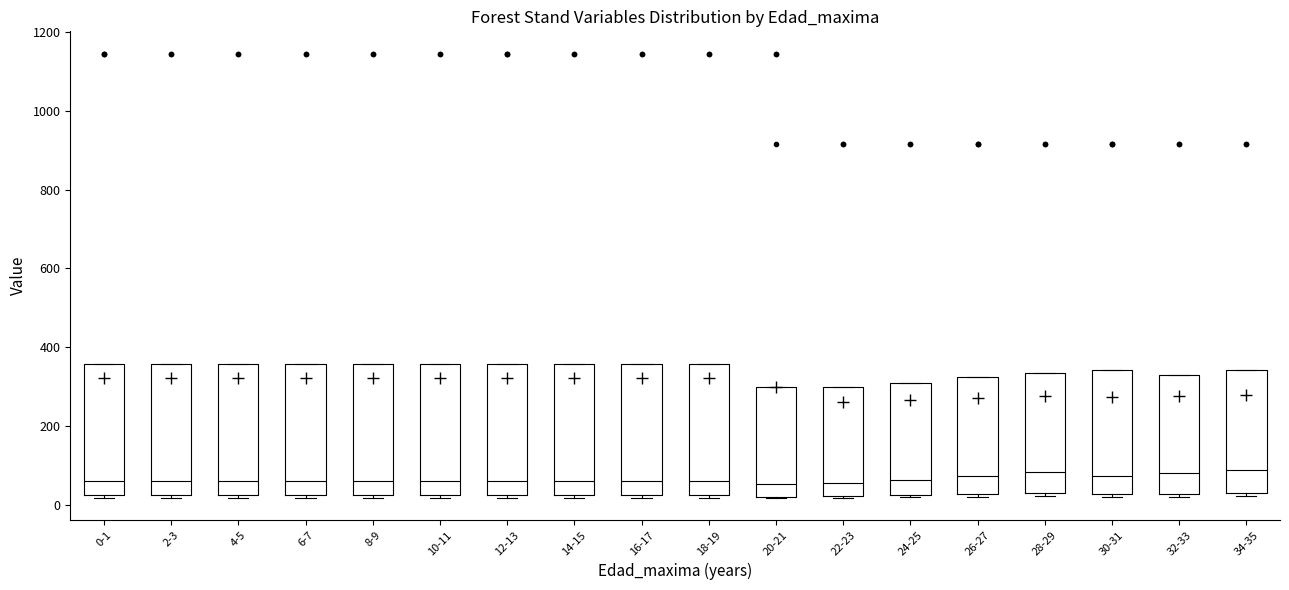

Reading left to right, transcribe this box plot: for each box, give where its median line is, the range the box spans, and where its two whiskers end, as read against the y-axis. The values are not printed on the chart, so give them approximately, as read against the axis.

0-1: median 60, box 20 to 360, whiskers 20 (just below the box's lower edge) to 360
2-3: median 60, box 20 to 360, whiskers 20 (just below the box's lower edge) to 360
4-5: median 60, box 20 to 360, whiskers 20 (just below the box's lower edge) to 360
6-7: median 60, box 20 to 360, whiskers 20 (just below the box's lower edge) to 360
8-9: median 60, box 20 to 360, whiskers 20 (just below the box's lower edge) to 360
10-11: median 60, box 20 to 360, whiskers 20 (just below the box's lower edge) to 360
12-13: median 60, box 20 to 360, whiskers 20 (just below the box's lower edge) to 360
14-15: median 60, box 20 to 360, whiskers 20 (just below the box's lower edge) to 360
16-17: median 60, box 20 to 360, whiskers 20 (just below the box's lower edge) to 360
18-19: median 60, box 20 to 360, whiskers 20 (just below the box's lower edge) to 360
20-21: median 60, box 20 to 300, whiskers 20 to 300
22-23: median 60, box 20 to 300, whiskers 20 to 300
24-25: median 60, box 20 to 300, whiskers 20 to 300
26-27: median 80, box 20 to 320, whiskers 20 (just below the box's lower edge) to 320
28-29: median 80, box 20 to 340, whiskers 20 (just below the box's lower edge) to 340
30-31: median 80, box 20 to 340, whiskers 20 (just below the box's lower edge) to 340
32-33: median 80, box 20 to 340, whiskers 20 (just below the box's lower edge) to 340
34-35: median 80, box 40 to 340, whiskers 20 to 340